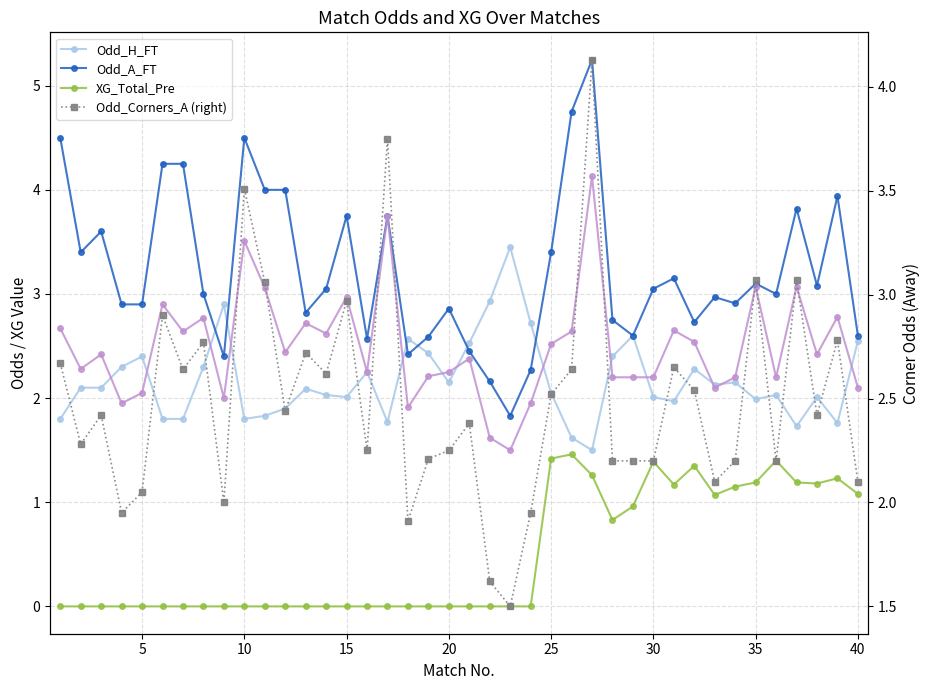

Where is the first local minimum for Odd_A_FT?

5